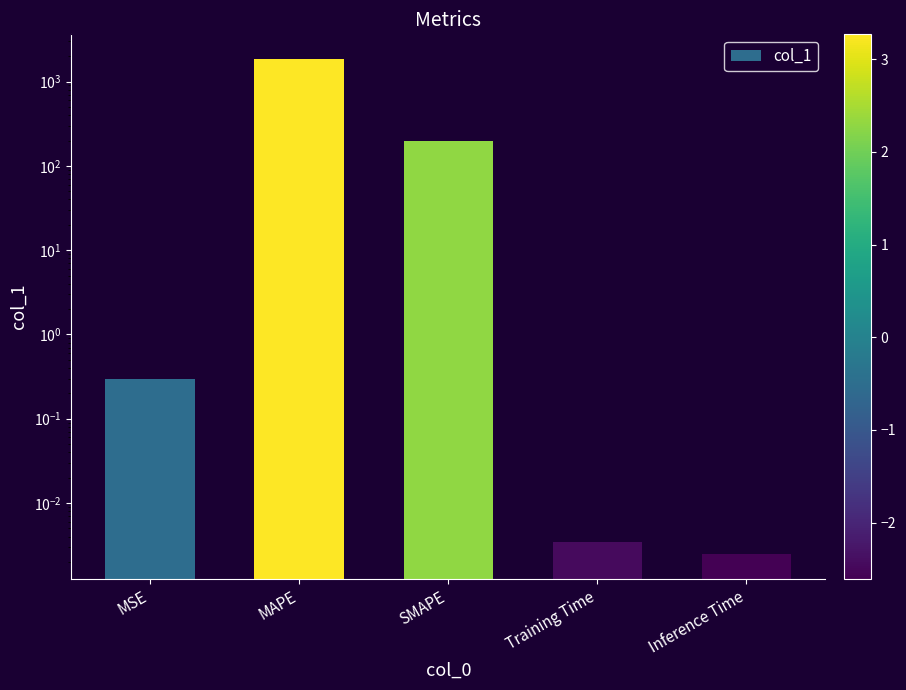

The value at SMAPE is 200.0. True or false?

True